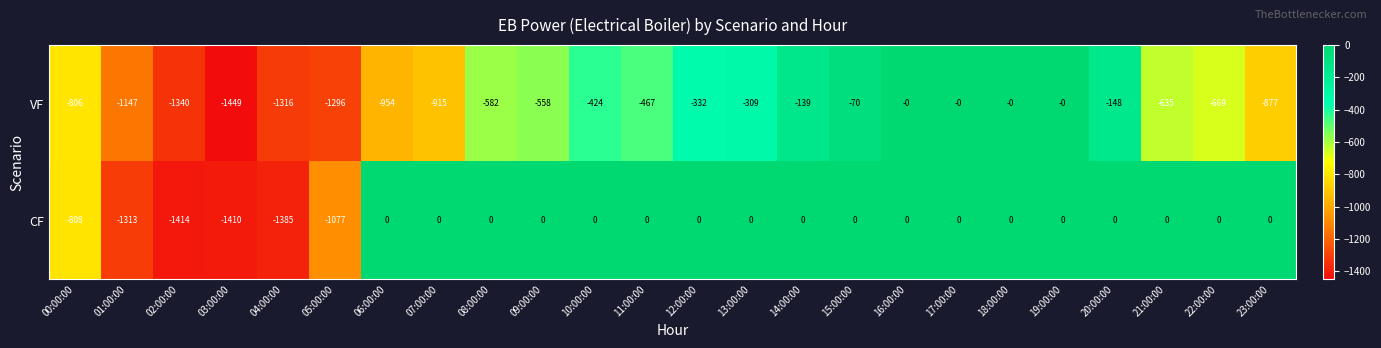

What is the minimum value shown in the chart?

-1449